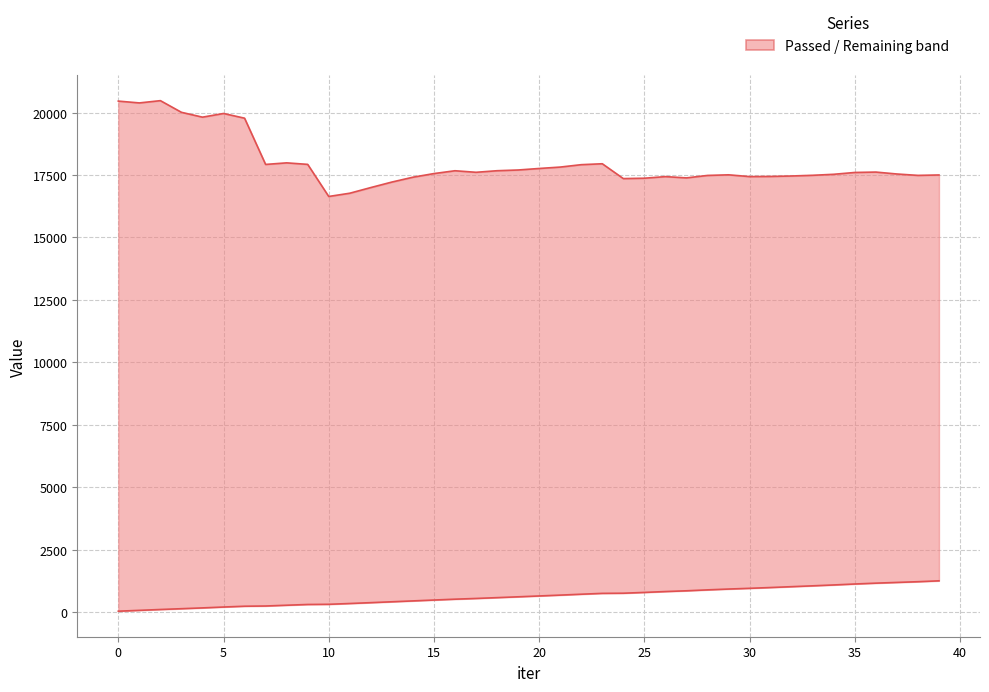

Is the value of Passed at 27 greater than the value of Remaining at 37?

No